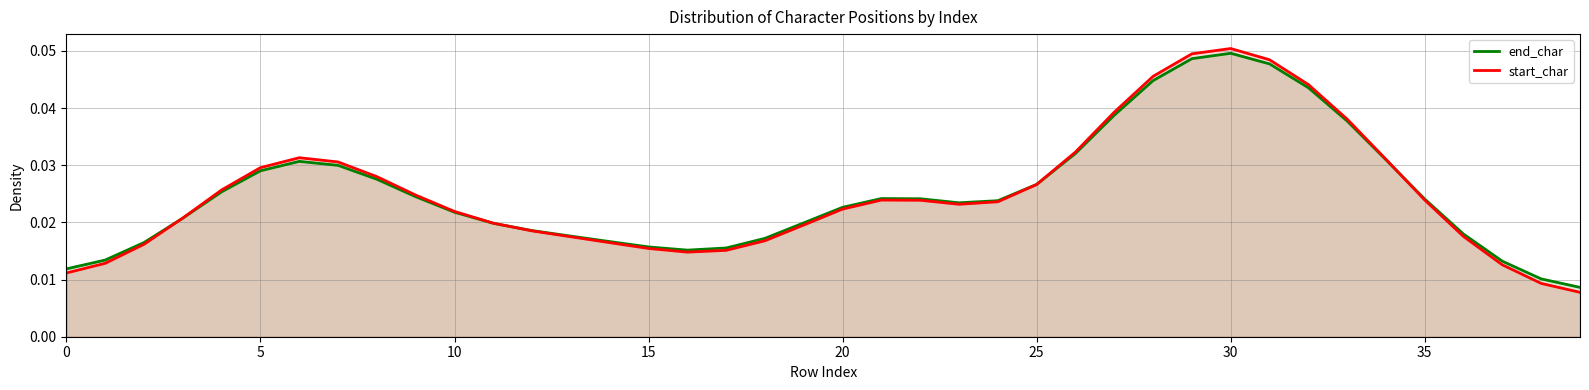

Reading left to right, extract all data points from this chart.

end_char: 0.0	0.0	0.0	0.0	0.0	0.0	0.0	0.0	0.0	0.0	0.0	0.0	0.0	0.0	0.0	0.0	0.0	0.0	0.0	0.0	0.0	0.0	0.0	0.0	0.0	0.0	0.0	0.0	0.0	0.0	0.0	0.0	0.0	0.0	0.0	0.0	0.0	0.0	0.0	0.0
start_char: 0.0	0.0	0.0	0.0	0.0	0.0	0.0	0.0	0.0	0.0	0.0	0.0	0.0	0.0	0.0	0.0	0.0	0.0	0.0	0.0	0.0	0.0	0.0	0.0	0.0	0.0	0.0	0.0	0.0	0.0	0.1	0.0	0.0	0.0	0.0	0.0	0.0	0.0	0.0	0.0